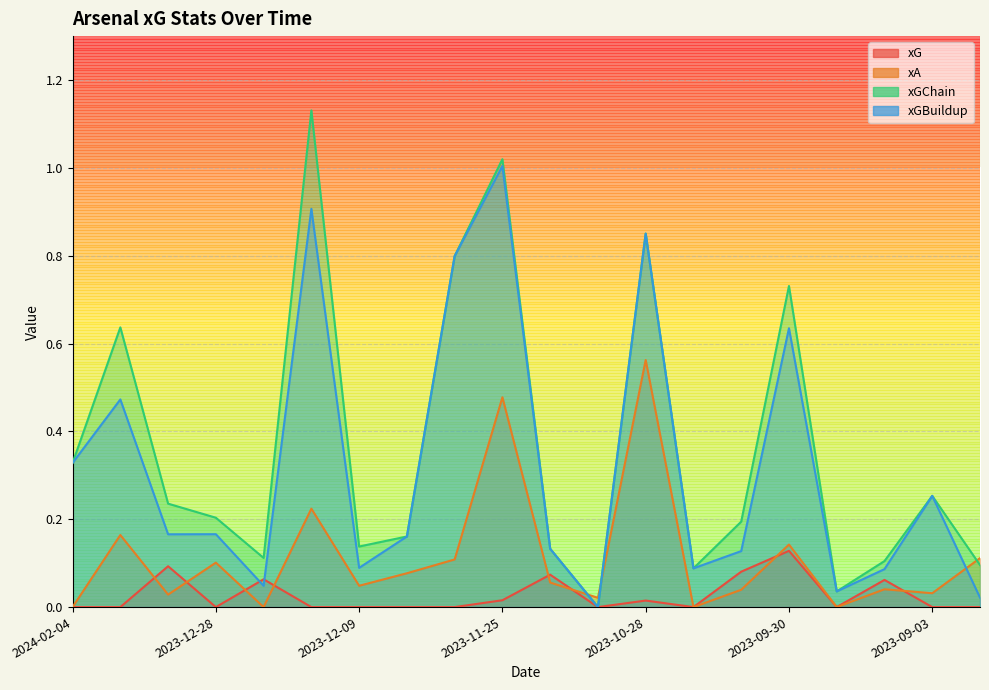

How many positive values does the xGChain series have?

19